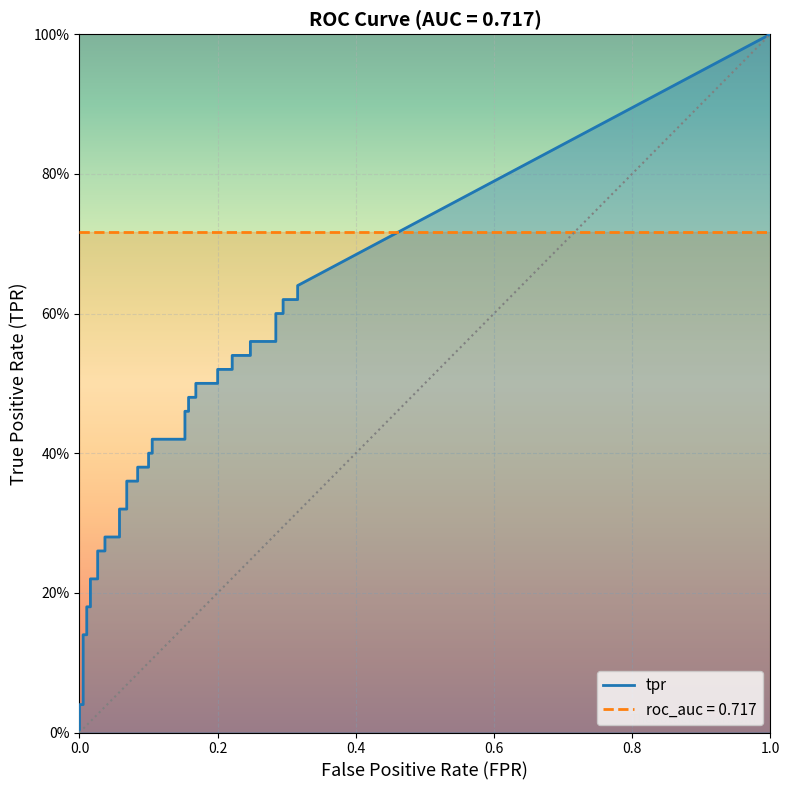

How many lines are shown in the chart?

2